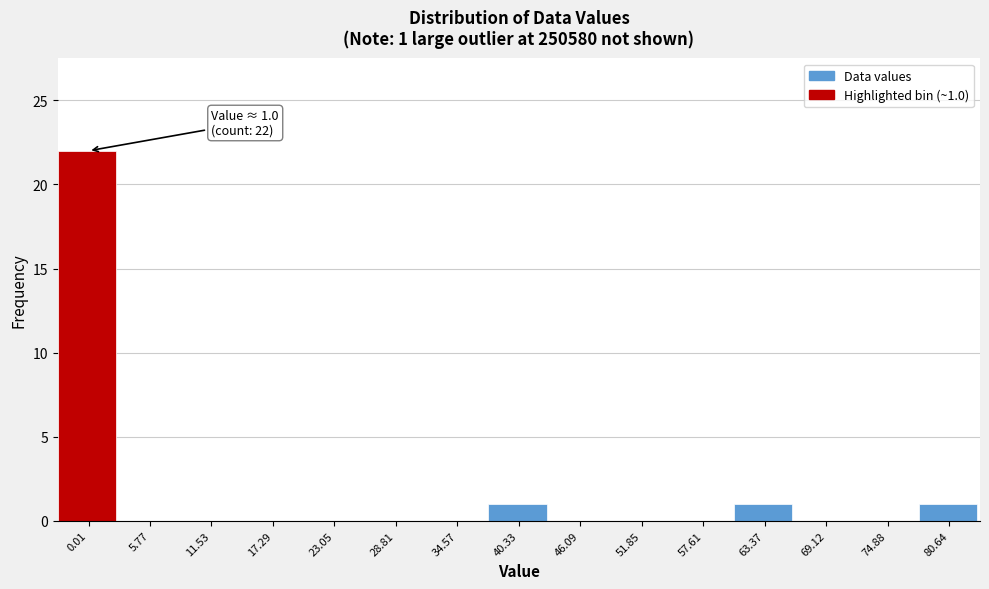

Reading left to right, transcribe all the data shown in this chart.

0.01=22	5.77=0	11.53=0	17.29=0	23.05=0	28.81=0	34.57=0	40.33=1	46.09=0	51.85=0	57.61=0	63.37=1	69.12=0	74.88=0	80.64=1